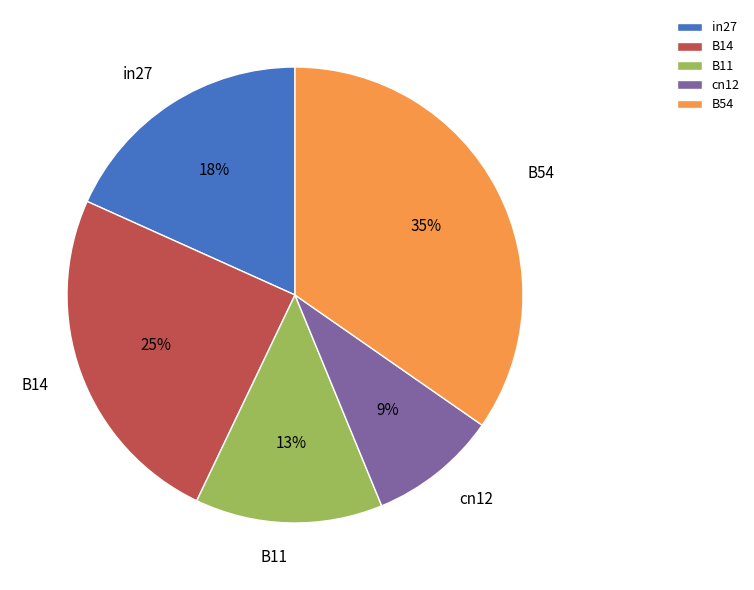

Is it true that in27 is 18% of the pie?

True